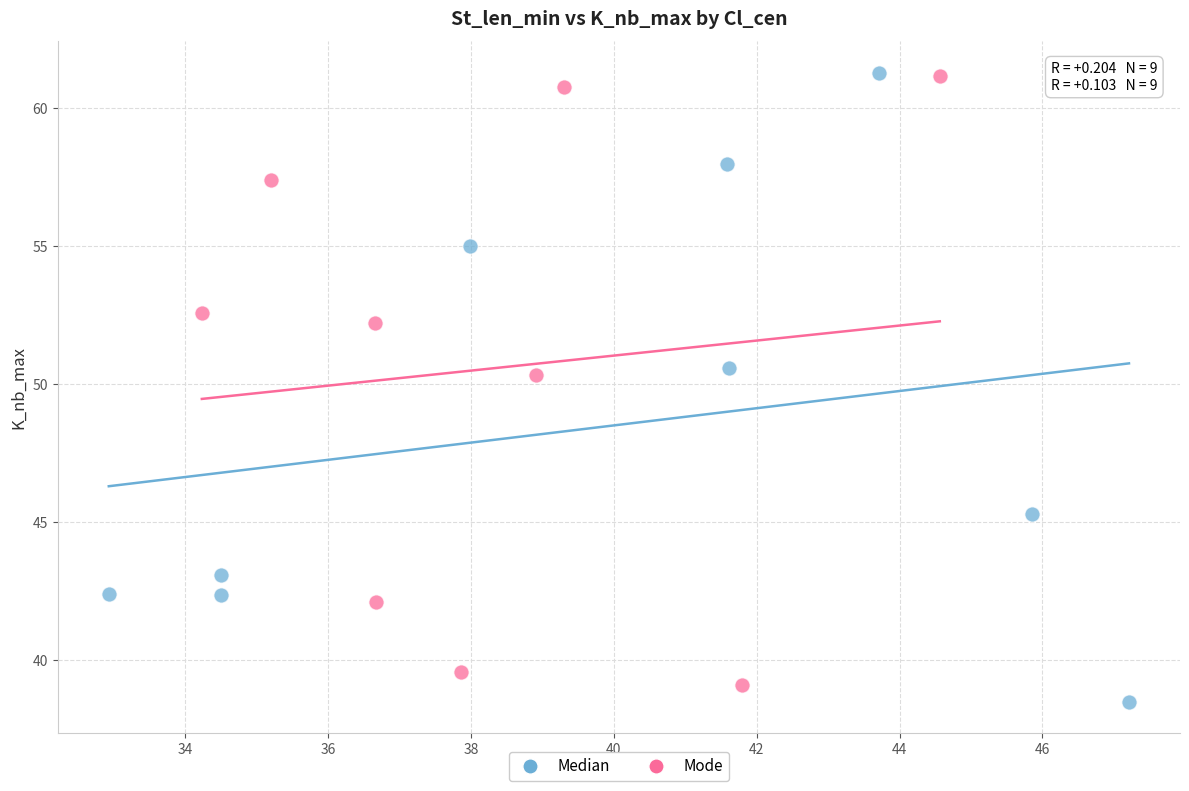

Which series has the widest spread of Y values?

Median